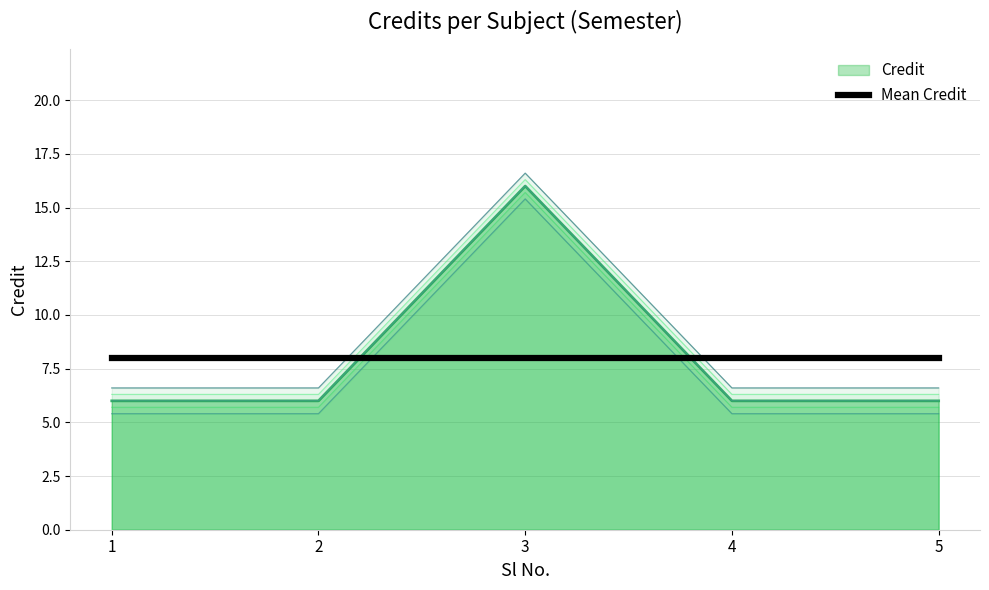

Read the value at 4, to the nearest 10.

10